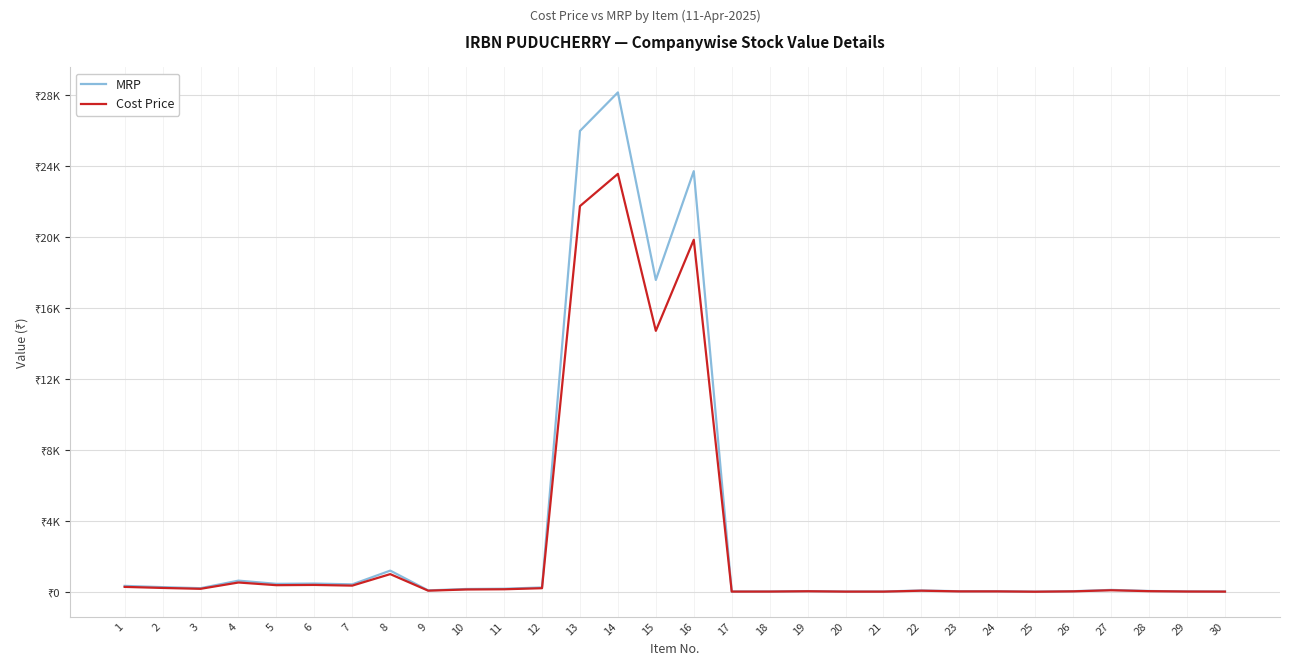

Where does the MRP series first go above 173?

1